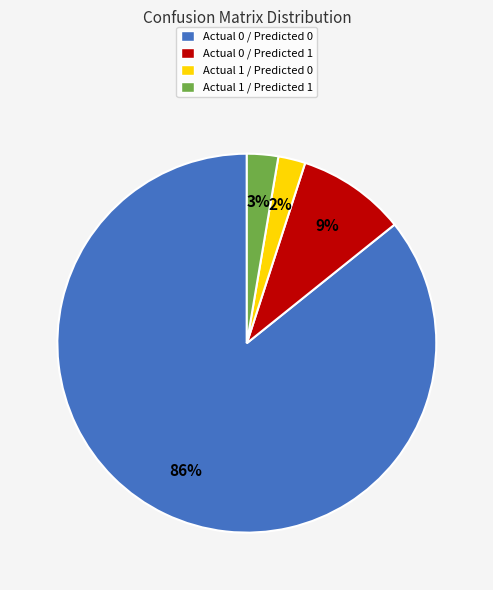

To the nearest percent, what portion does Actual 0 / Predicted 1 represent?

9%